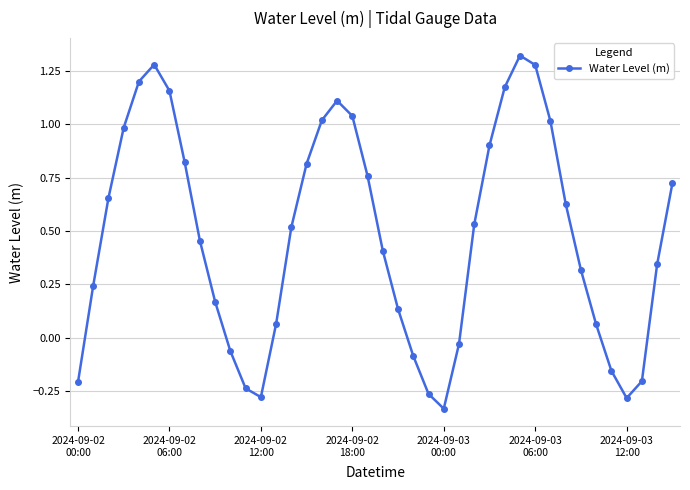

Count the number of data series in this chart.

1